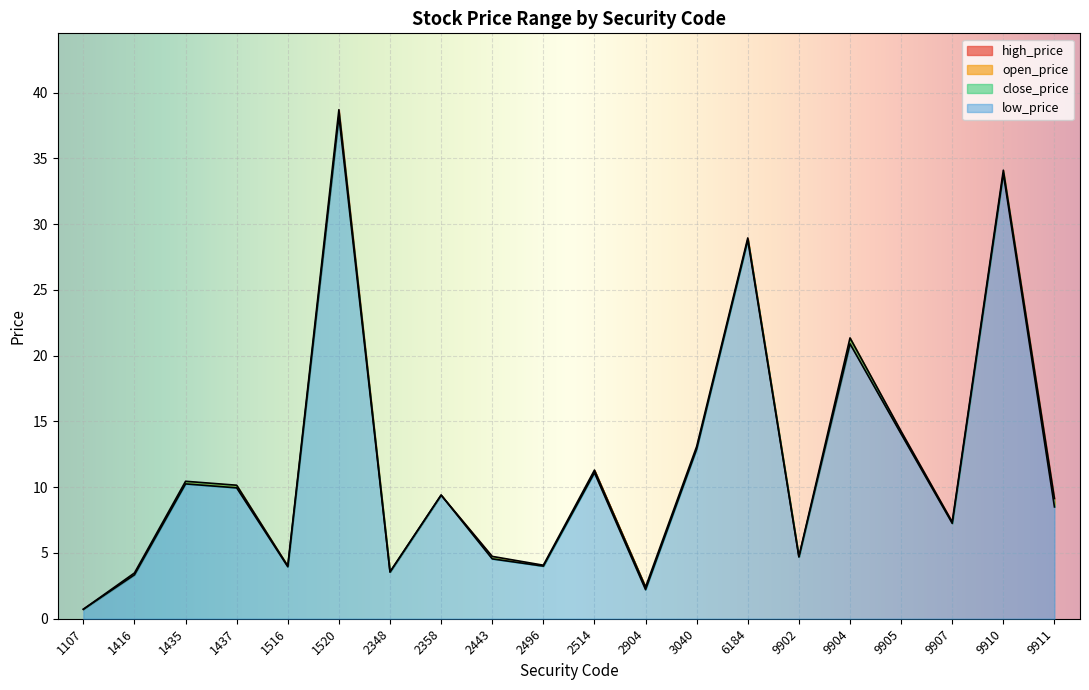

True or false: open_price and close_price intersect in this chart.

False